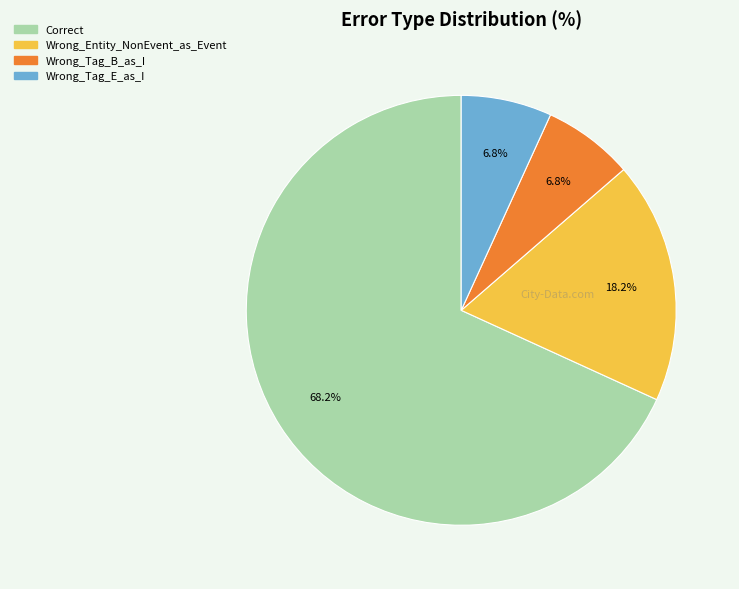

To the nearest percent, what is the difference between the largest and smallest slice percentages?

61%